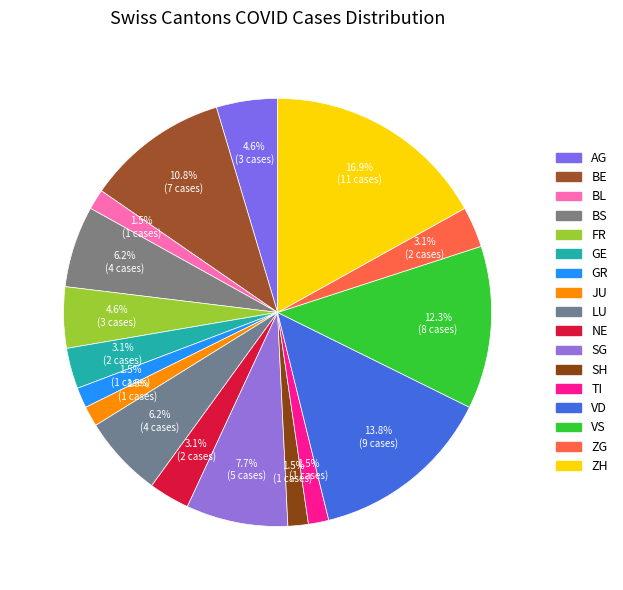

Does VS account for over 50% of the chart?

No